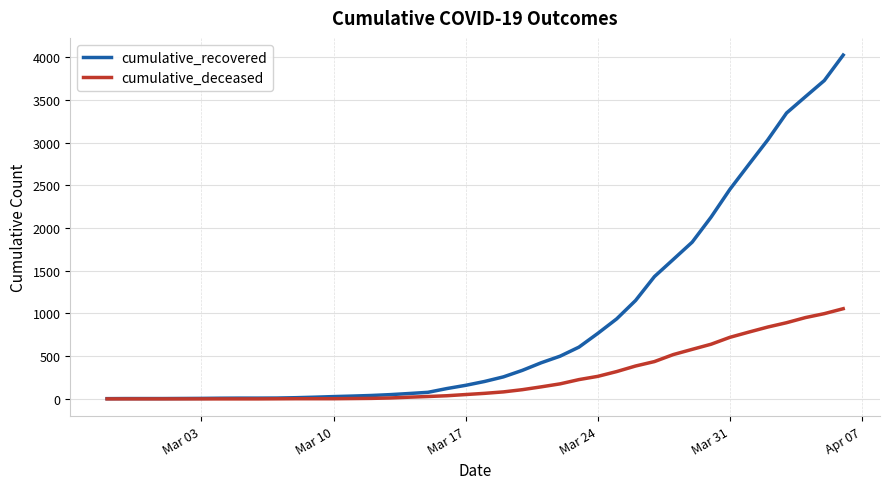

What is the greatest value displayed?

4025